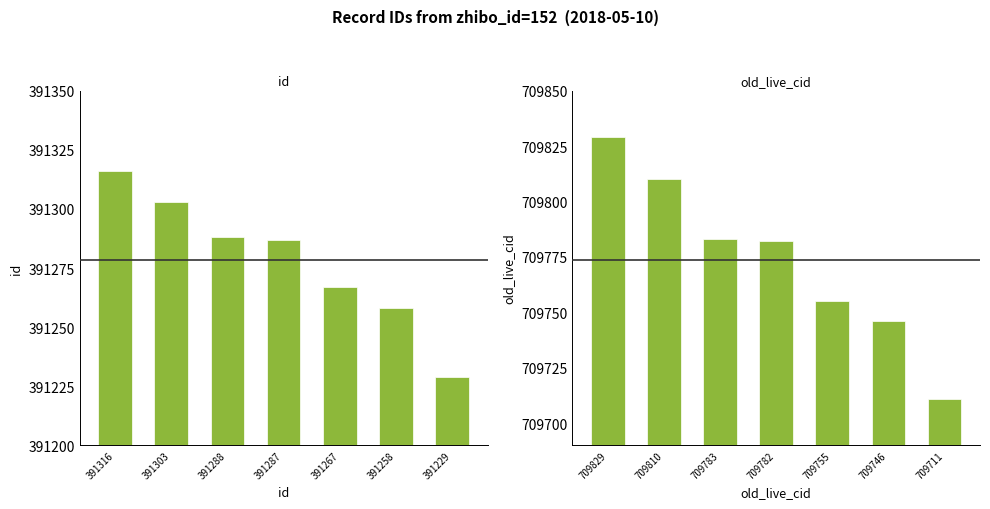

Reading left to right, list all the values displayed in this chart.

id: 391316	391303	391288	391287	391267	391258	391229
old_live_cid: 709829	709810	709783	709782	709755	709746	709711